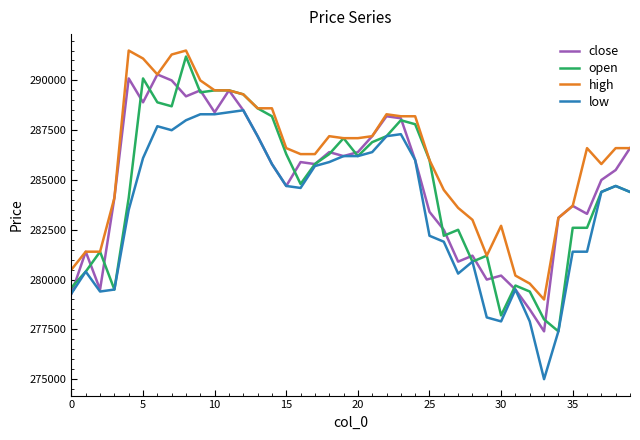

True or false: high and low intersect in this chart.

False